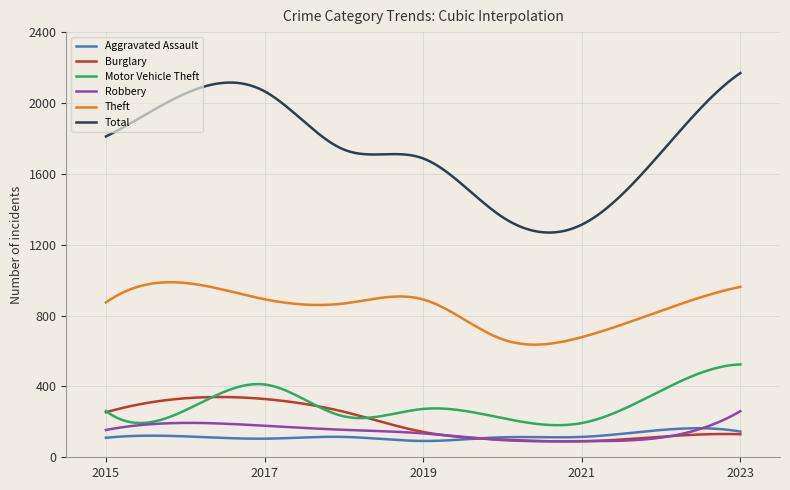

Which series has the largest range (max minus min)?

Total